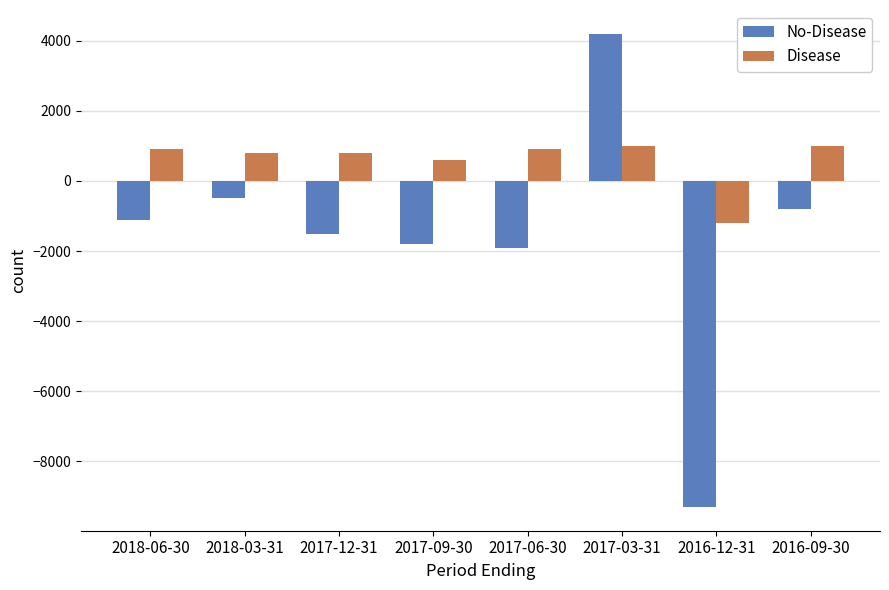

What value does the Disease series have at 2017-03-31, to the nearest 100?

1000